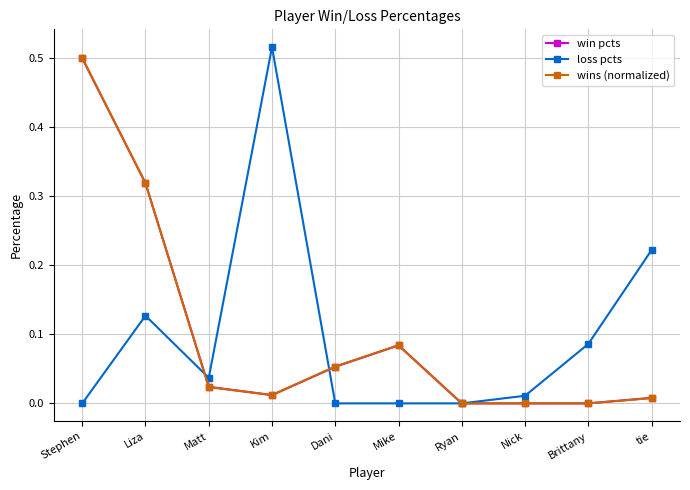

Where is the first local minimum for loss pcts?

Matt